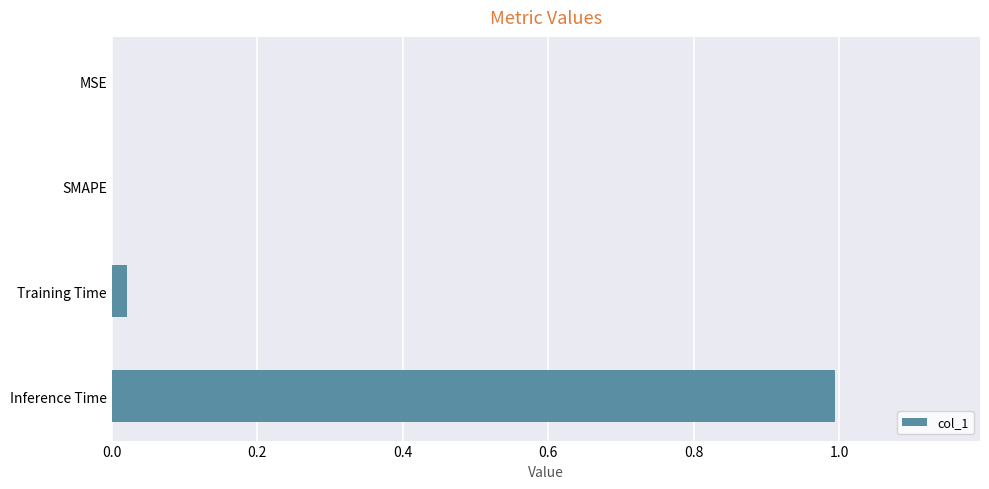

The chart shows a value of 0.7 at MSE. True or false?

False